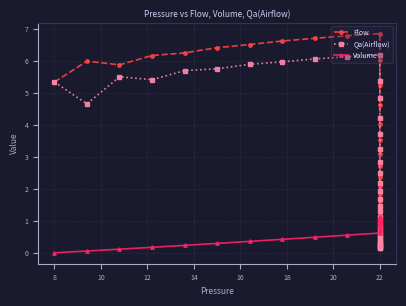

True or false: Qa(Airflow) has more than 2 points higher than both neighbors.

False